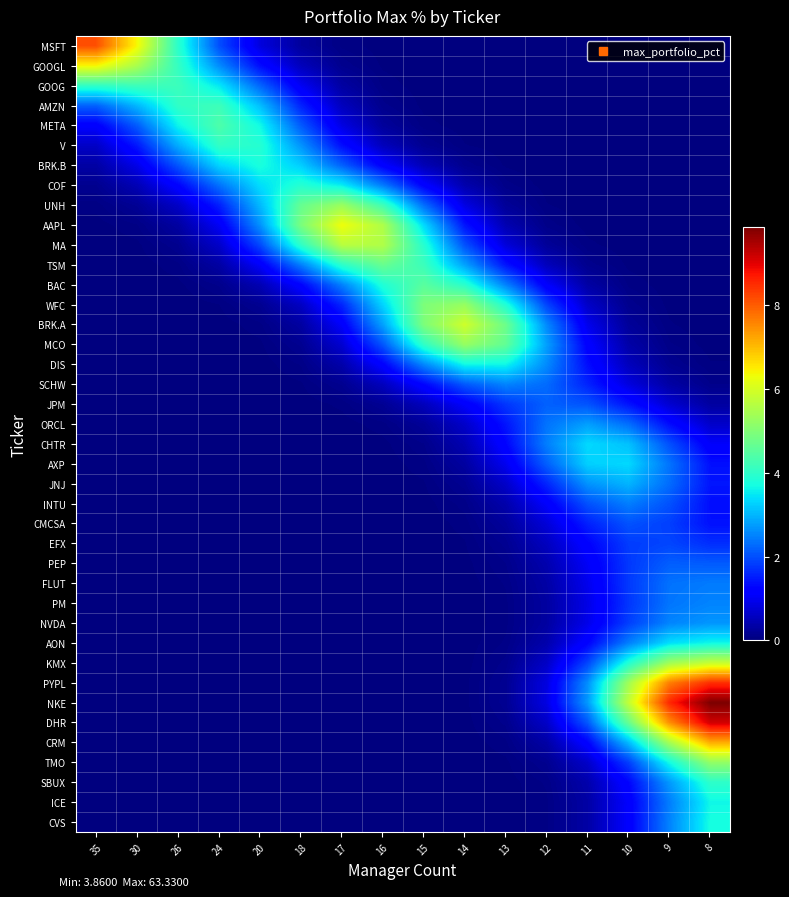

Reading left to right, transcribe all the data shown in this chart.

row_0: 35=8.1	30=6.4	26=3.9	24=2.0	20=0.8	18=0.3	17=0.1	16=0.0	15=0.0	14=0.0	13=0.0	12=0.0	11=0.0	10=0.0	9=0.0	8=0.0
row_1: 35=6.4	30=5.5	26=4.1	24=2.6	20=1.4	18=0.5	17=0.2	16=0.0	15=0.0	14=0.0	13=0.0	12=0.0	11=0.0	10=0.0	9=0.0	8=0.0
row_2: 35=4.0	30=4.2	26=4.2	24=3.5	20=2.2	18=1.0	17=0.3	16=0.1	15=0.0	14=0.0	13=0.0	12=0.0	11=0.0	10=0.0	9=0.0	8=0.0
row_3: 35=2.2	30=3.0	26=4.0	24=4.2	20=3.1	18=1.6	17=0.5	16=0.1	15=0.0	14=0.0	13=0.0	12=0.0	11=0.0	10=0.0	9=0.0	8=0.0
row_4: 35=1.1	30=2.1	26=3.6	24=4.4	20=3.7	18=2.1	17=0.9	16=0.3	15=0.1	14=0.0	13=0.0	12=0.0	11=0.0	10=0.0	9=0.0	8=0.0
row_5: 35=0.6	30=1.5	26=2.9	24=4.0	20=3.9	18=2.7	17=1.4	16=0.5	15=0.2	14=0.0	13=0.0	12=0.0	11=0.0	10=0.0	9=0.0	8=0.0
row_6: 35=0.3	30=0.9	26=2.1	24=3.3	20=3.8	18=3.2	17=2.2	16=1.2	15=0.5	14=0.1	13=0.0	12=0.0	11=0.0	10=0.0	9=0.0	8=0.0
row_7: 35=0.2	30=0.5	26=1.2	24=2.3	20=3.4	18=3.9	17=3.5	16=2.4	15=1.2	14=0.4	13=0.1	12=0.0	11=0.0	10=0.0	9=0.0	8=0.0
row_8: 35=0.1	30=0.2	26=0.6	24=1.5	20=3.0	18=4.7	17=5.3	16=4.2	15=2.3	14=0.9	13=0.2	12=0.0	11=0.0	10=0.0	9=0.0	8=0.0
row_9: 35=0.0	30=0.1	26=0.3	24=1.0	20=2.7	18=4.9	17=6.3	16=5.5	15=3.3	14=1.4	13=0.4	12=0.1	11=0.0	10=0.0	9=0.0	8=0.0
row_10: 35=0.0	30=0.0	26=0.2	24=0.6	20=1.9	18=4.0	17=5.7	16=5.6	15=3.9	14=2.0	13=0.8	12=0.2	11=0.1	10=0.0	9=0.0	8=0.0
row_11: 35=0.0	30=0.0	26=0.1	24=0.3	20=1.1	18=2.5	17=4.0	16=4.7	15=4.2	14=2.8	13=1.4	12=0.5	11=0.1	10=0.0	9=0.0	8=0.0
row_12: 35=0.0	30=0.0	26=0.0	24=0.1	20=0.5	18=1.2	17=2.5	16=3.8	15=4.5	14=4.0	13=2.5	12=1.1	11=0.3	10=0.1	9=0.0	8=0.0
row_13: 35=0.0	30=0.0	26=0.0	24=0.0	20=0.2	18=0.6	17=1.6	16=3.3	15=4.9	14=5.3	13=3.8	12=1.9	11=0.6	10=0.1	9=0.0	8=0.0
row_14: 35=0.0	30=0.0	26=0.0	24=0.0	20=0.1	18=0.3	17=1.1	16=2.8	15=4.9	14=5.9	13=4.8	12=2.6	11=0.9	10=0.2	9=0.0	8=0.0
row_15: 35=0.0	30=0.0	26=0.0	24=0.0	20=0.0	18=0.2	17=0.7	16=2.1	15=4.0	14=5.3	13=4.6	12=2.8	11=1.2	10=0.4	9=0.1	8=0.0
row_16: 35=0.0	30=0.0	26=0.0	24=0.0	20=0.0	18=0.1	17=0.4	16=1.2	15=2.6	14=3.7	13=3.6	12=2.6	11=1.4	10=0.5	9=0.2	8=0.0
row_17: 35=0.0	30=0.0	26=0.0	24=0.0	20=0.0	18=0.0	17=0.2	16=0.5	15=1.3	14=2.1	13=2.5	12=2.3	11=1.6	10=0.8	9=0.3	8=0.1
row_18: 35=0.0	30=0.0	26=0.0	24=0.0	20=0.0	18=0.0	17=0.1	16=0.2	15=0.5	14=1.1	13=1.8	12=2.2	11=2.0	10=1.4	9=0.7	8=0.3
row_19: 35=0.0	30=0.0	26=0.0	24=0.0	20=0.0	18=0.0	17=0.0	16=0.1	15=0.2	14=0.6	13=1.4	12=2.4	11=2.8	10=2.3	9=1.3	8=0.7
row_20: 35=0.0	30=0.0	26=0.0	24=0.0	20=0.0	18=0.0	17=0.0	16=0.0	15=0.1	14=0.4	13=1.3	12=2.5	11=3.3	10=3.1	9=2.0	8=1.1
row_21: 35=0.0	30=0.0	26=0.0	24=0.0	20=0.0	18=0.0	17=0.0	16=0.0	15=0.1	14=0.3	13=1.0	12=2.2	11=3.3	10=3.3	9=2.4	8=1.4
row_22: 35=0.0	30=0.0	26=0.0	24=0.0	20=0.0	18=0.0	17=0.0	16=0.0	15=0.0	14=0.2	13=0.6	12=1.6	11=2.7	10=3.0	9=2.3	8=1.4
row_23: 35=0.0	30=0.0	26=0.0	24=0.0	20=0.0	18=0.0	17=0.0	16=0.0	15=0.0	14=0.1	13=0.4	12=1.1	11=2.0	10=2.5	9=2.0	8=1.4
row_24: 35=0.0	30=0.0	26=0.0	24=0.0	20=0.0	18=0.0	17=0.0	16=0.0	15=0.0	14=0.1	13=0.3	12=0.8	11=1.5	10=2.0	9=1.8	8=1.4
row_25: 35=0.0	30=0.0	26=0.0	24=0.0	20=0.0	18=0.0	17=0.0	16=0.0	15=0.0	14=0.0	13=0.2	12=0.6	11=1.2	10=1.8	9=1.9	8=1.7
row_26: 35=0.0	30=0.0	26=0.0	24=0.0	20=0.0	18=0.0	17=0.0	16=0.0	15=0.0	14=0.0	13=0.1	12=0.4	11=1.0	10=1.8	9=2.1	8=2.1
row_27: 35=0.0	30=0.0	26=0.0	24=0.0	20=0.0	18=0.0	17=0.0	16=0.0	15=0.0	14=0.0	13=0.1	12=0.3	11=1.0	10=1.8	9=2.3	8=2.4
row_28: 35=0.0	30=0.0	26=0.0	24=0.0	20=0.0	18=0.0	17=0.0	16=0.0	15=0.0	14=0.0	13=0.1	12=0.3	11=0.9	10=1.8	9=2.4	8=2.5
row_29: 35=0.0	30=0.0	26=0.0	24=0.0	20=0.0	18=0.0	17=0.0	16=0.0	15=0.0	14=0.0	13=0.1	12=0.3	11=0.9	10=1.8	9=2.5	8=2.7
row_30: 35=0.0	30=0.0	26=0.0	24=0.0	20=0.0	18=0.0	17=0.0	16=0.0	15=0.0	14=0.0	13=0.1	12=0.4	11=1.2	10=2.5	9=3.4	8=3.6
row_31: 35=0.0	30=0.0	26=0.0	24=0.0	20=0.0	18=0.0	17=0.0	16=0.0	15=0.0	14=0.0	13=0.1	12=0.6	11=1.9	10=3.9	9=5.4	8=5.8
row_32: 35=0.0	30=0.0	26=0.0	24=0.0	20=0.0	18=0.0	17=0.0	16=0.0	15=0.0	14=0.0	13=0.2	12=0.8	11=2.6	10=5.4	9=7.6	8=8.5
row_33: 35=0.0	30=0.0	26=0.0	24=0.0	20=0.0	18=0.0	17=0.0	16=0.0	15=0.0	14=0.0	13=0.2	12=0.9	11=2.7	10=5.8	9=8.5	8=9.8
row_34: 35=0.0	30=0.0	26=0.0	24=0.0	20=0.0	18=0.0	17=0.0	16=0.0	15=0.0	14=0.0	13=0.1	12=0.6	11=2.1	10=4.7	9=7.5	8=9.1
row_35: 35=0.0	30=0.0	26=0.0	24=0.0	20=0.0	18=0.0	17=0.0	16=0.0	15=0.0	14=0.0	13=0.1	12=0.3	11=1.2	10=3.1	9=5.4	8=7.2
row_36: 35=0.0	30=0.0	26=0.0	24=0.0	20=0.0	18=0.0	17=0.0	16=0.0	15=0.0	14=0.0	13=0.0	12=0.2	11=0.7	10=1.8	9=3.7	8=5.2
row_37: 35=0.0	30=0.0	26=0.0	24=0.0	20=0.0	18=0.0	17=0.0	16=0.0	15=0.0	14=0.0	13=0.0	12=0.1	11=0.4	10=1.3	9=2.7	8=4.0
row_38: 35=0.0	30=0.0	26=0.0	24=0.0	20=0.0	18=0.0	17=0.0	16=0.0	15=0.0	14=0.0	13=0.0	12=0.1	11=0.3	10=1.1	9=2.5	8=3.6
row_39: 35=0.0	30=0.0	26=0.0	24=0.0	20=0.0	18=0.0	17=0.0	16=0.0	15=0.0	14=0.0	13=0.0	12=0.1	11=0.3	10=1.1	9=2.5	8=3.7